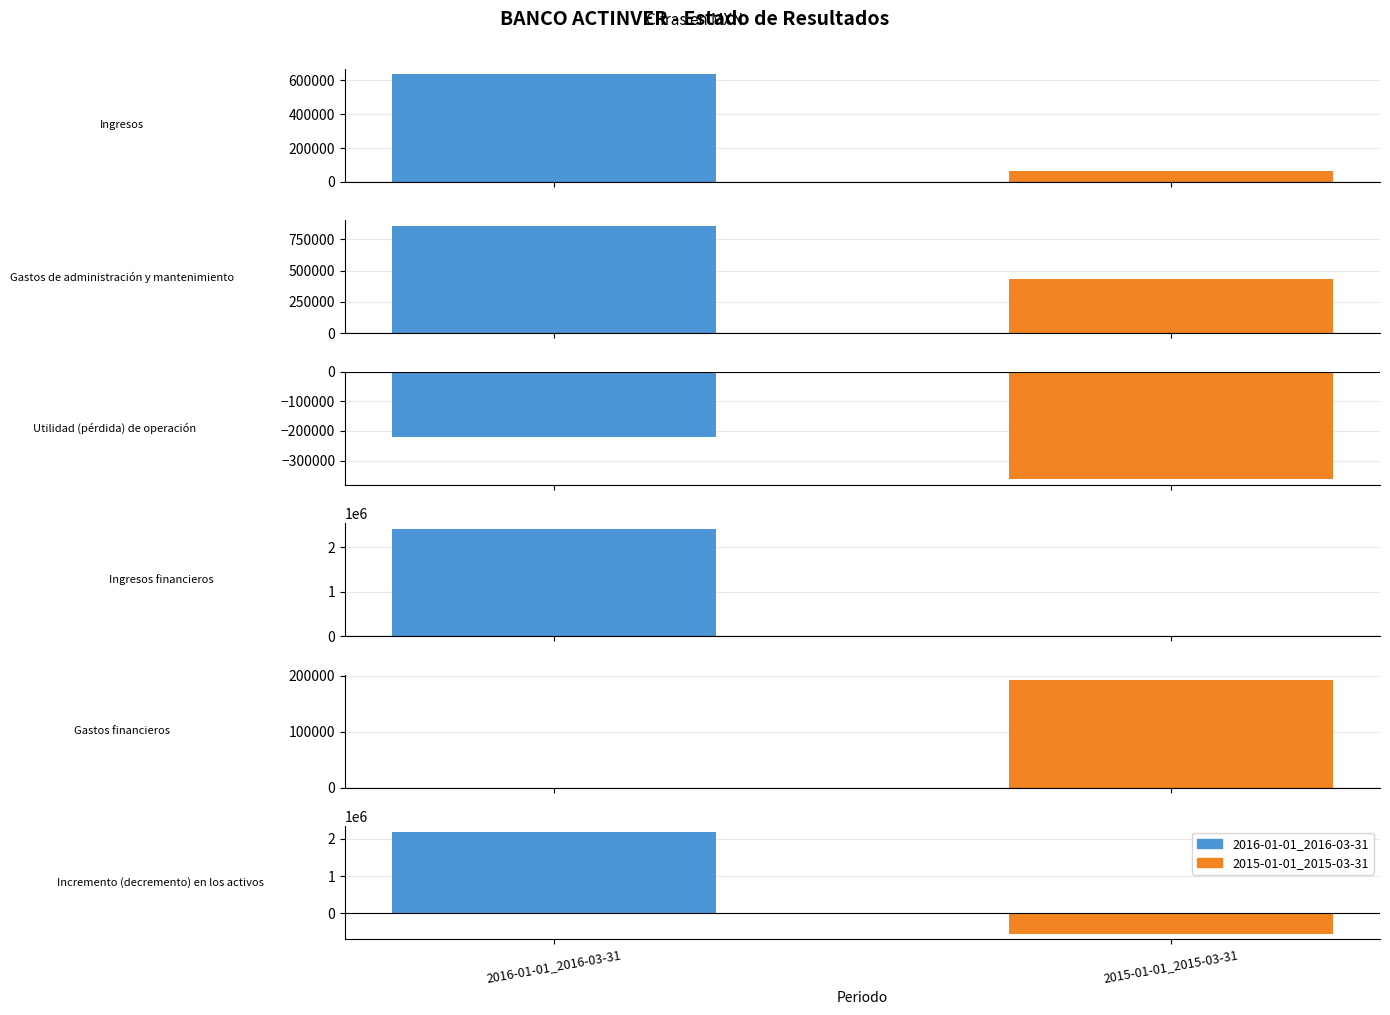

What is the total value across all series at Ingresos?

701000